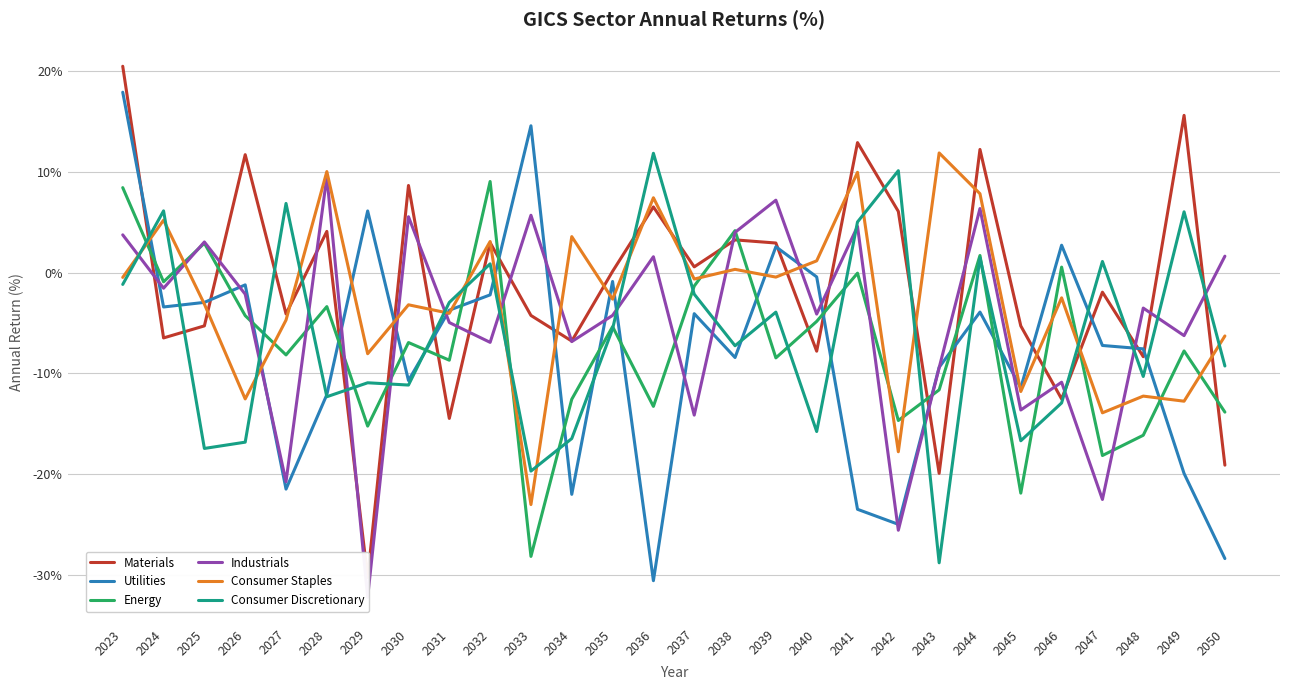

Reading left to right, what are all the values shown in this chart?

Materials: 2023=20.4	2024=-6.5	2025=-5.3	2026=11.7	2027=-4.1	2028=4.1	2029=-30.2	2030=8.6	2031=-14.5	2032=3.0	2033=-4.3	2034=-6.8	2035=0.1	2036=6.5	2037=0.6	2038=3.2	2039=2.9	2040=-7.8	2041=12.9	2042=6.1	2043=-19.9	2044=12.2	2045=-5.3	2046=-12.5	2047=-1.9	2048=-8.3	2049=15.6	2050=-19.1
Utilities: 2023=17.9	2024=-3.4	2025=-3.0	2026=-1.2	2027=-21.5	2028=-12.1	2029=6.1	2030=-10.7	2031=-3.7	2032=-2.2	2033=14.5	2034=-22.0	2035=-0.9	2036=-30.6	2037=-4.1	2038=-8.4	2039=2.6	2040=-0.4	2041=-23.5	2042=-25.0	2043=-9.4	2044=-3.9	2045=-11.4	2046=2.7	2047=-7.2	2048=-7.6	2049=-19.9	2050=-28.4
Energy: 2023=8.4	2024=-0.9	2025=2.9	2026=-4.3	2027=-8.2	2028=-3.4	2029=-15.2	2030=-6.9	2031=-8.7	2032=9.0	2033=-28.1	2034=-12.6	2035=-5.4	2036=-13.3	2037=-1.3	2038=4.1	2039=-8.5	2040=-4.8	2041=-0.1	2042=-14.7	2043=-11.6	2044=1.7	2045=-21.9	2046=0.5	2047=-18.1	2048=-16.1	2049=-7.8	2050=-13.8
Industrials: 2023=3.7	2024=-1.6	2025=3.0	2026=-2.1	2027=-20.7	2028=9.5	2029=-32.2	2030=5.5	2031=-5.0	2032=-6.9	2033=5.7	2034=-6.8	2035=-4.3	2036=1.6	2037=-14.1	2038=4.0	2039=7.2	2040=-4.1	2041=4.6	2042=-25.6	2043=-9.4	2044=6.3	2045=-13.6	2046=-10.9	2047=-22.5	2048=-3.5	2049=-6.3	2050=1.6
Consumer Staples: 2023=-0.5	2024=5.2	2025=-3.1	2026=-12.5	2027=-4.7	2028=10.0	2029=-8.1	2030=-3.2	2031=-4.0	2032=3.1	2033=-23.0	2034=3.6	2035=-2.6	2036=7.4	2037=-0.6	2038=0.3	2039=-0.5	2040=1.2	2041=9.9	2042=-17.8	2043=11.9	2044=7.8	2045=-11.8	2046=-2.5	2047=-13.9	2048=-12.3	2049=-12.8	2050=-6.3
Consumer Discretionary: 2023=-1.2	2024=6.1	2025=-17.4	2026=-16.8	2027=6.8	2028=-12.3	2029=-10.9	2030=-11.2	2031=-3.0	2032=0.9	2033=-19.7	2034=-16.5	2035=-5.6	2036=11.8	2037=-2.1	2038=-7.3	2039=-3.9	2040=-15.8	2041=5.0	2042=10.1	2043=-28.8	2044=1.5	2045=-16.7	2046=-12.9	2047=1.1	2048=-10.3	2049=6.0	2050=-9.3